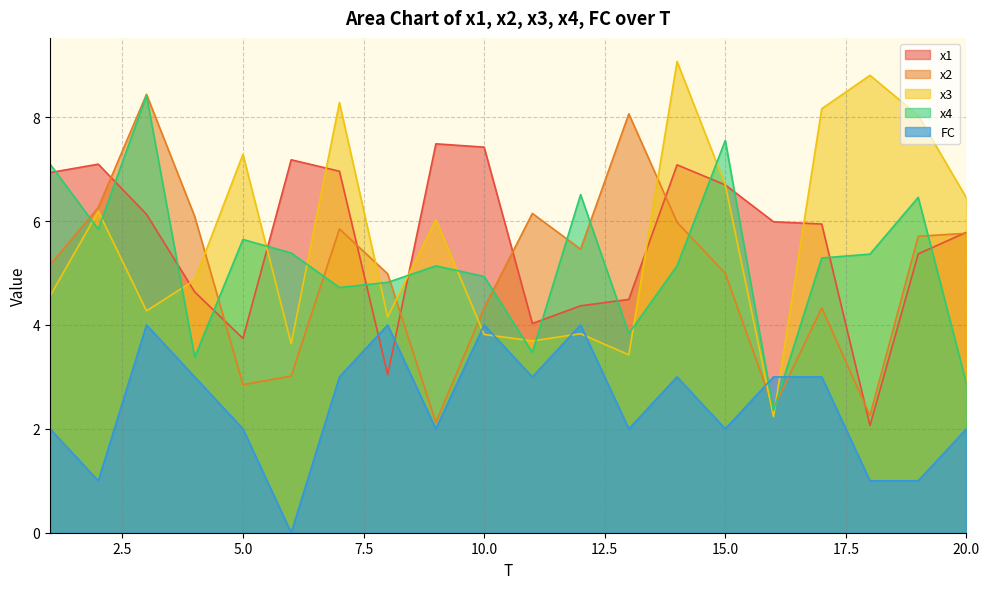

Is the value of x4 at 17 greater than the value of x3 at 11?

Yes